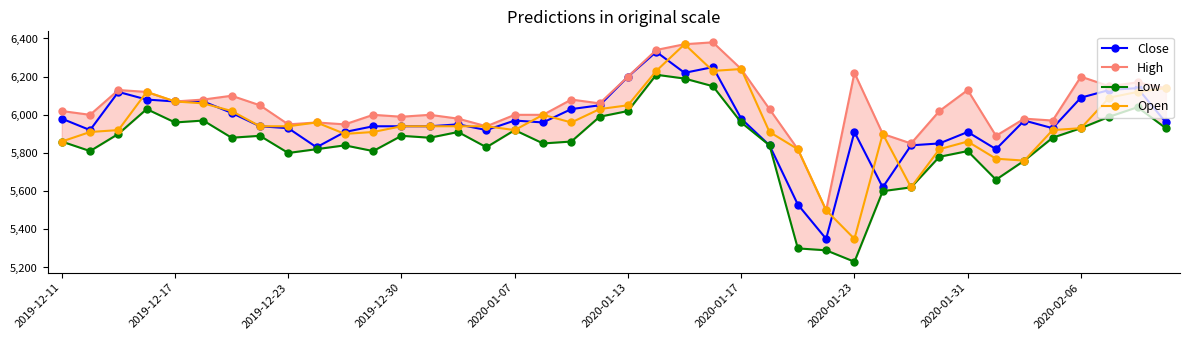

Is it true that Low equals 8660 at 17?

False